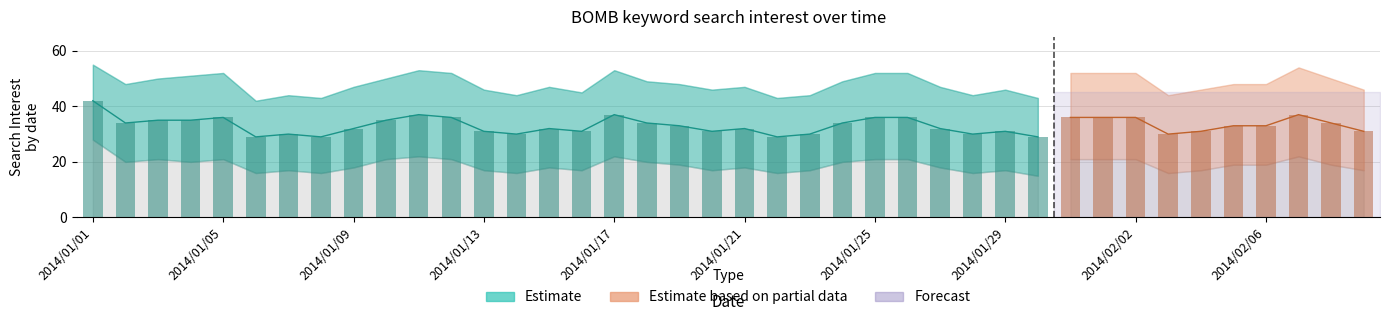

What is the value of the Estimate bar at the 27th from the left?

32